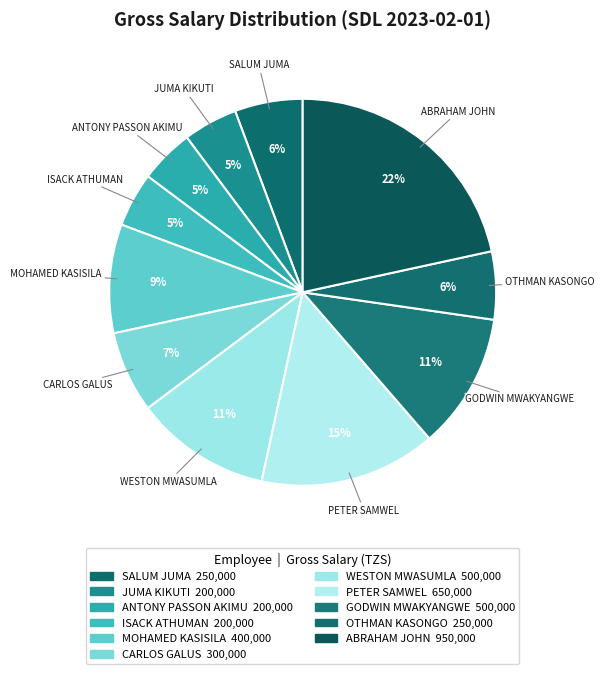

Which category has the smallest portion of the pie?

JUMA KIKUTI